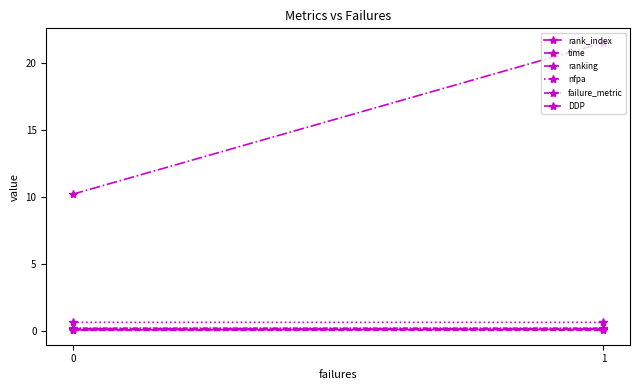

At 0, list the series in order from smallest to largest.

time, rank_index, DDP, failure_metric, nfpa, ranking